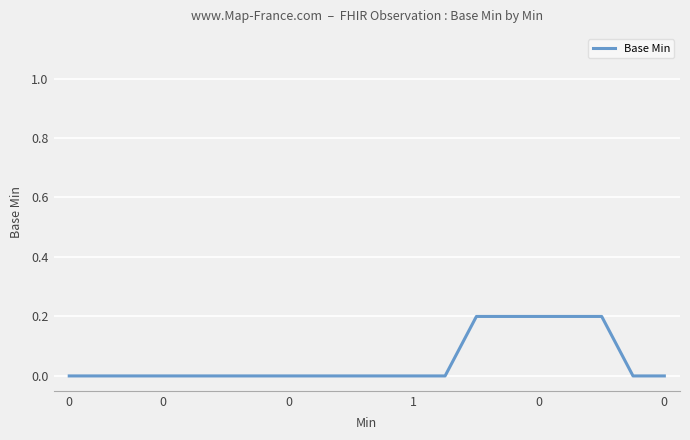

Is this an area chart (filled region under the line)?

No